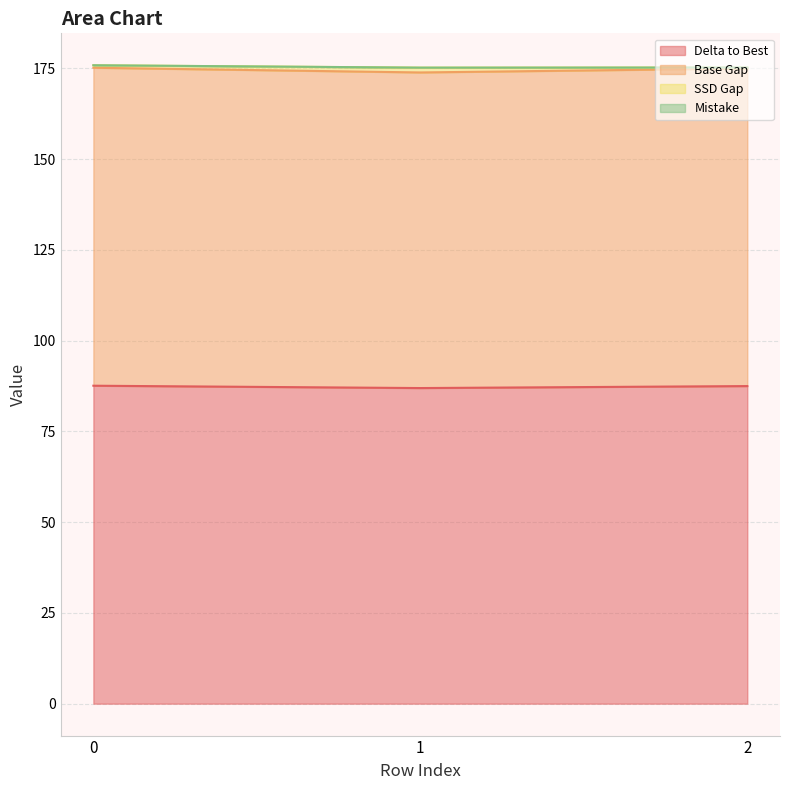

The value of Delta to Best at 2 is 87.5. True or false?

True